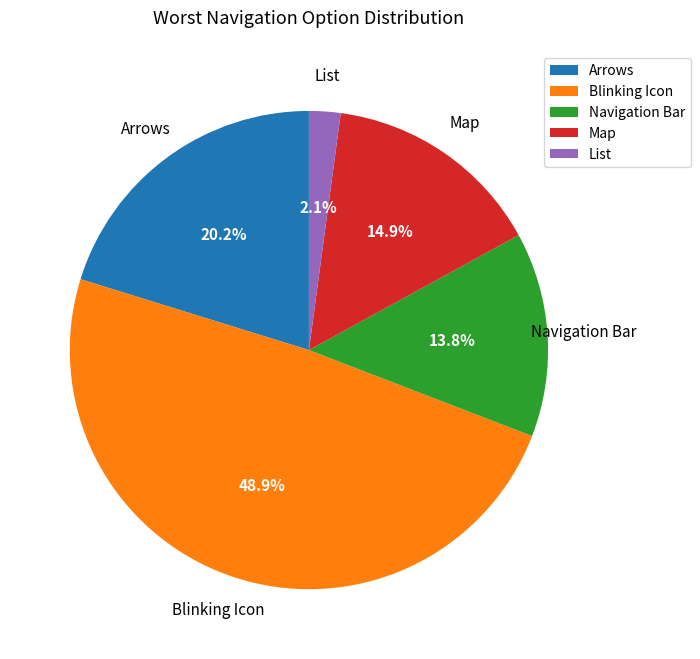

Is Navigation Bar the majority of the pie?

No